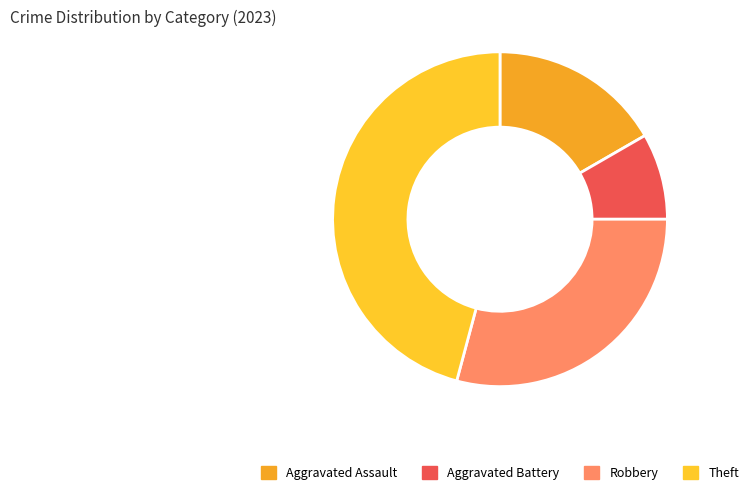

Which category has the biggest portion of the pie?

Theft